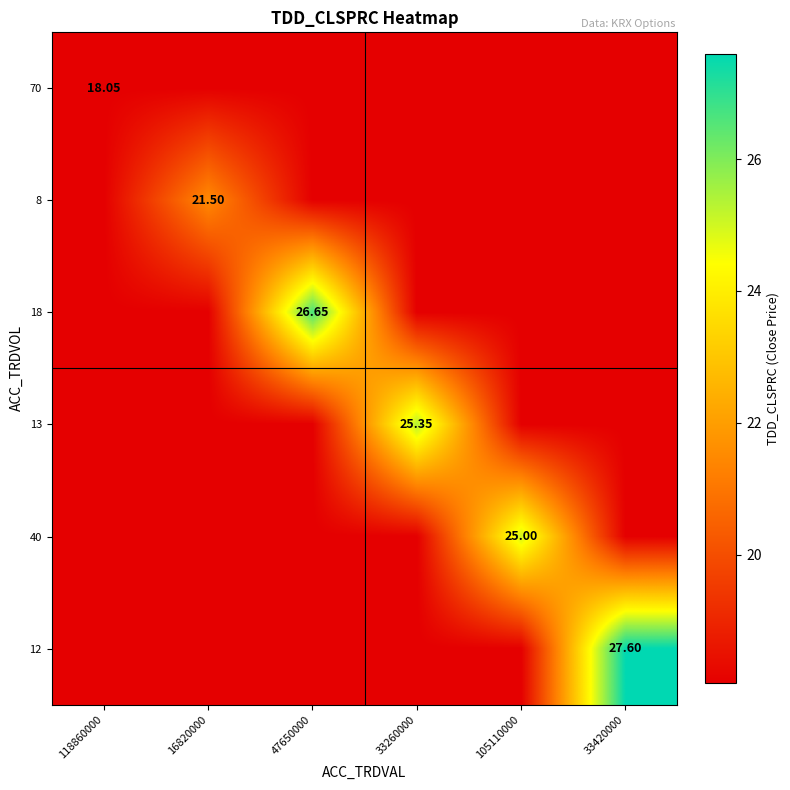

At which label does 8 reach its minimum?

118860000